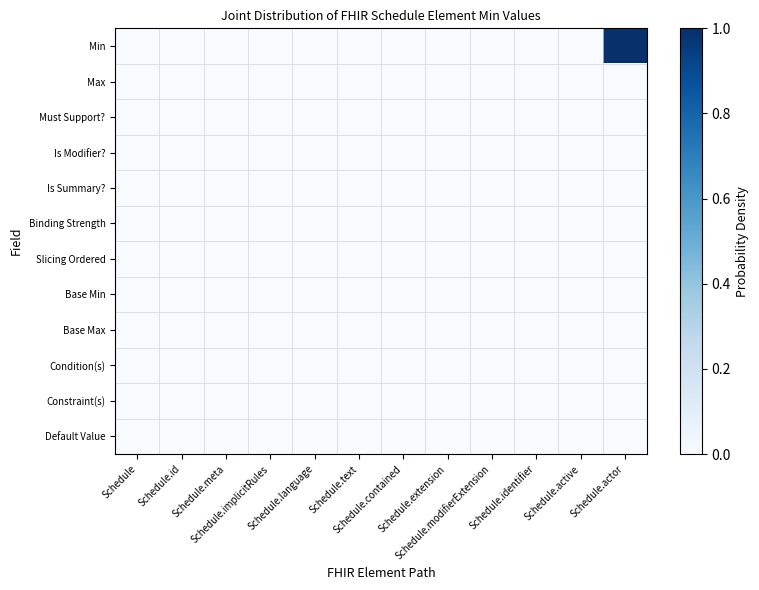

Which series has the widest spread of values?

Min